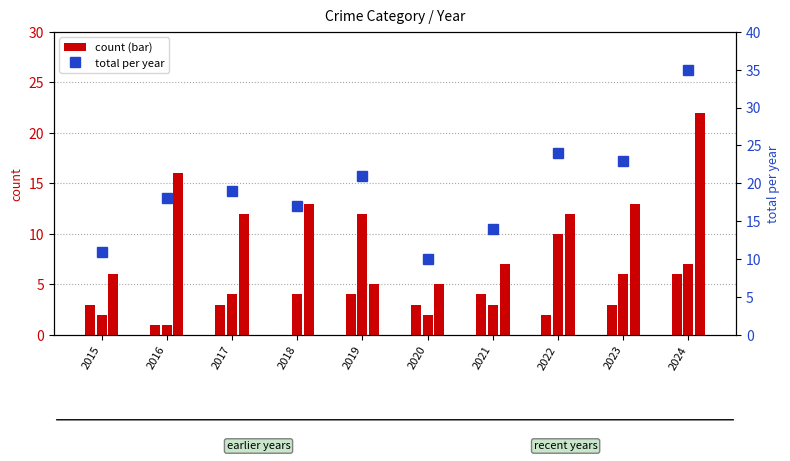

Are the bars horizontal?

No